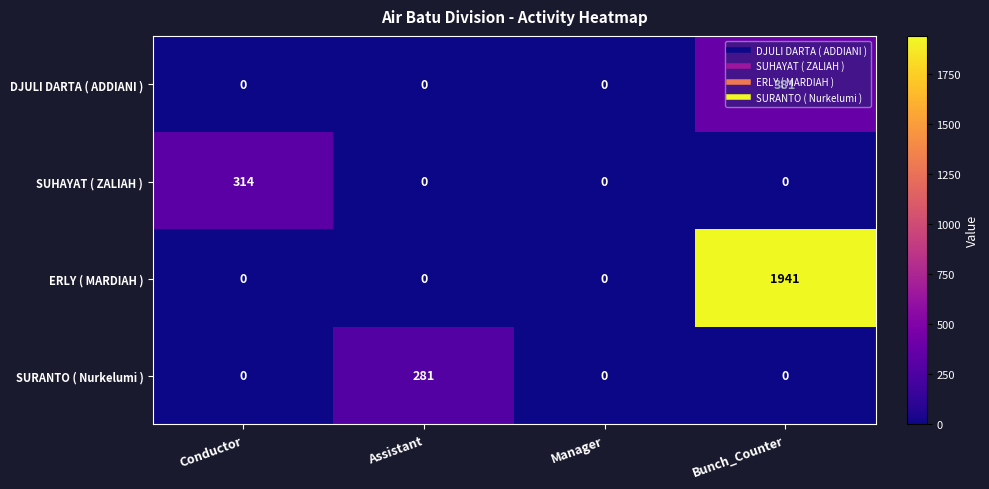

Rank the series by their maximum value, from lowest to highest.

SURANTO ( Nurkelumi ), SUHAYAT ( ZALIAH ), DJULI DARTA ( ADDIANI ), ERLY ( MARDIAH )